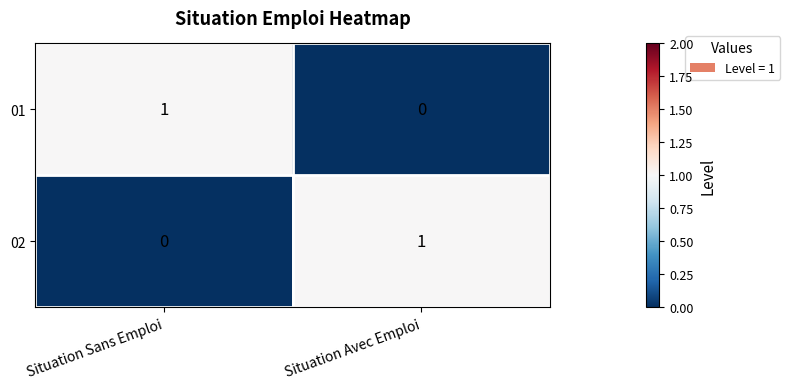

How many positive values does the 01 series have?

1